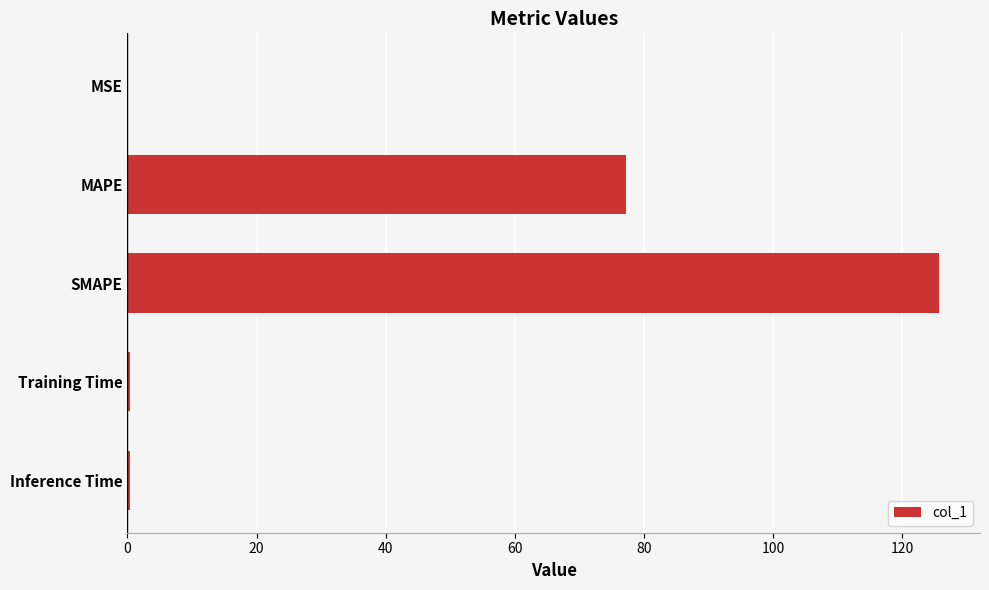

What is the maximum value shown in the chart?

125.8